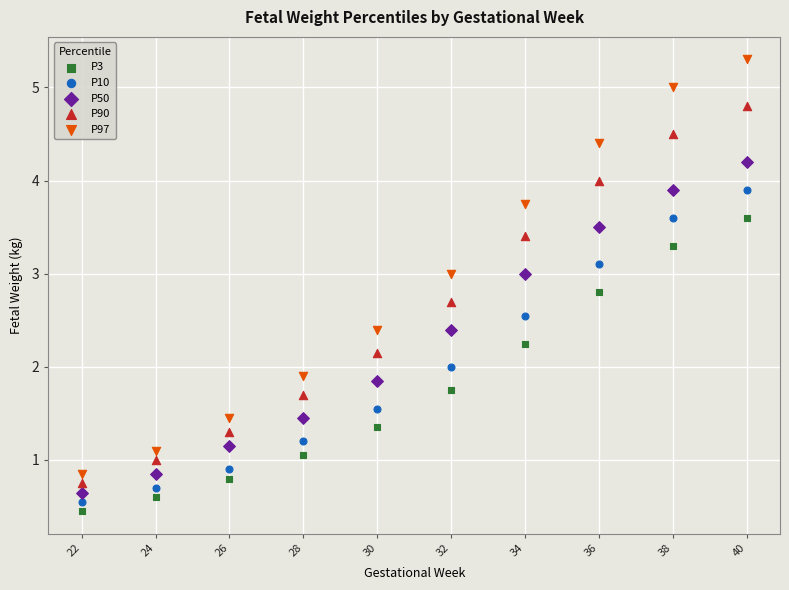

Which series reaches the maximum Y coordinate?

P97